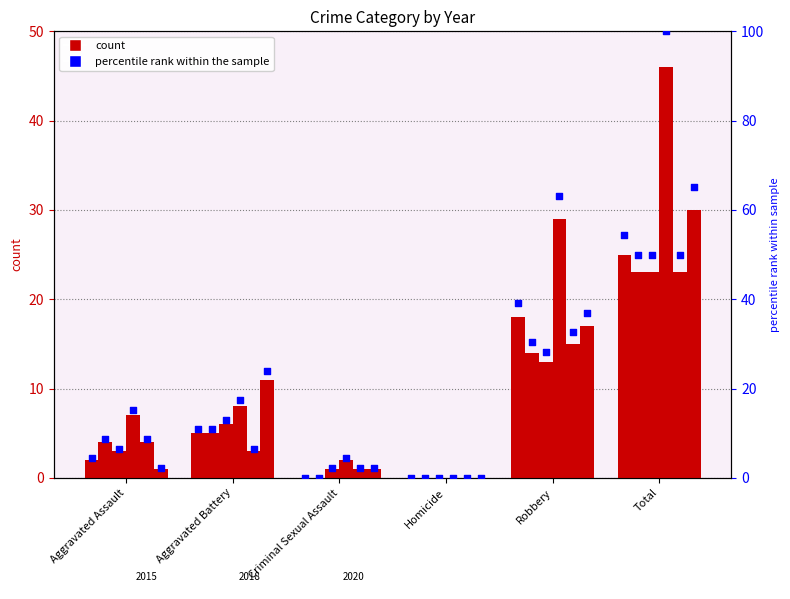

What is the change in value from Criminal Sexual Assault to Total?

+54.3